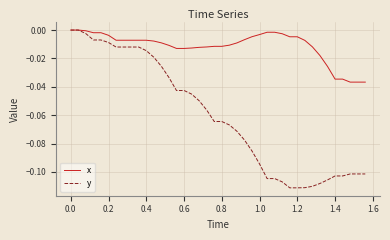

Which series has the widest spread of values?

y